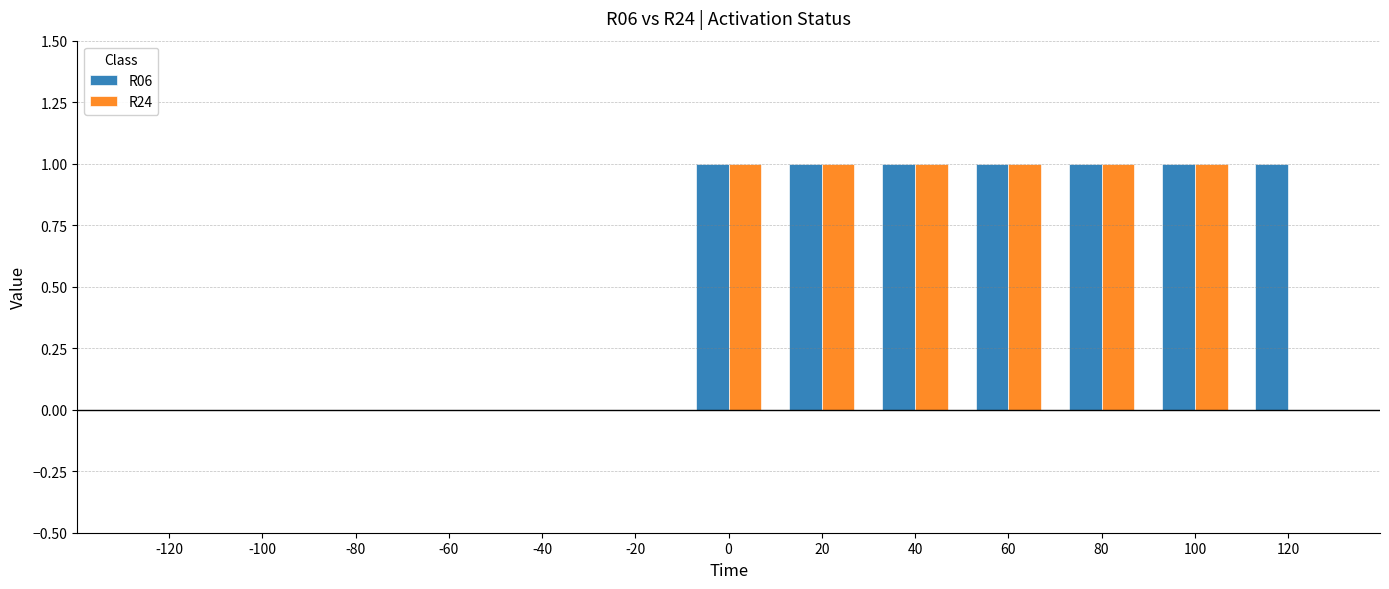

How many categories are shown in the chart?

13